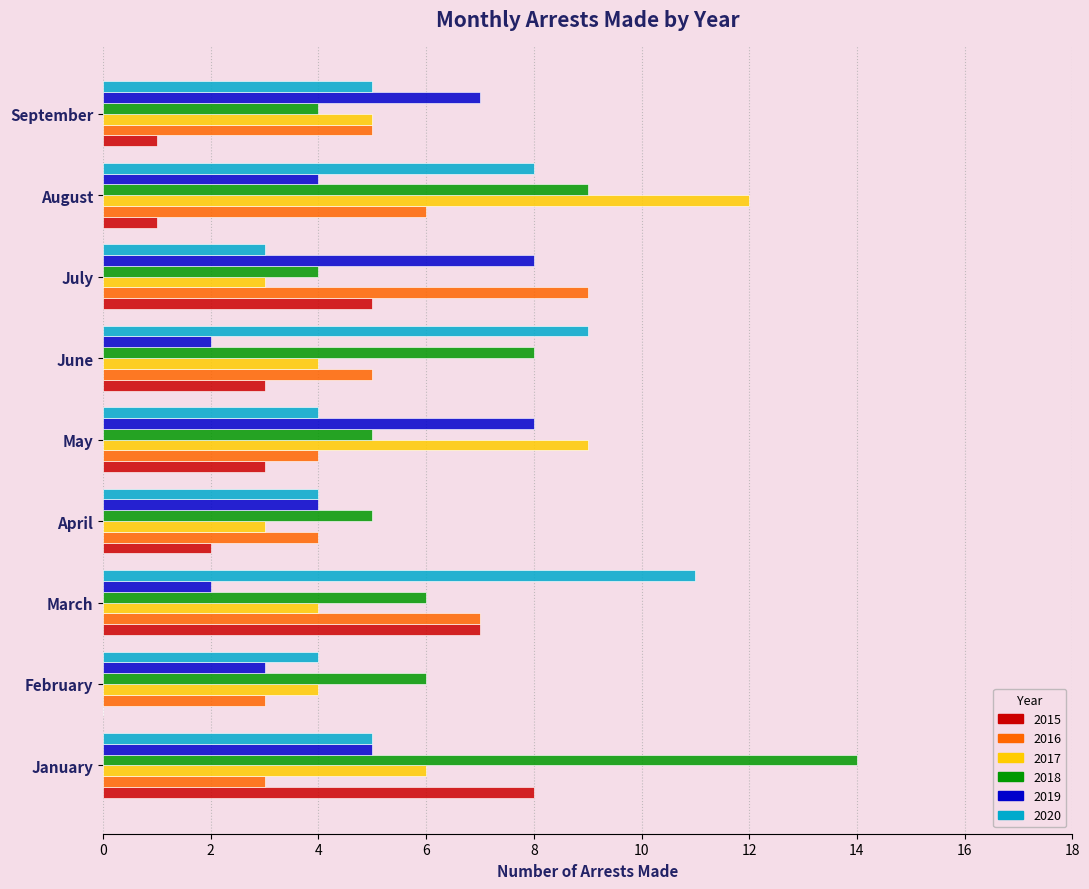

What is the maximum value shown in the chart?

14